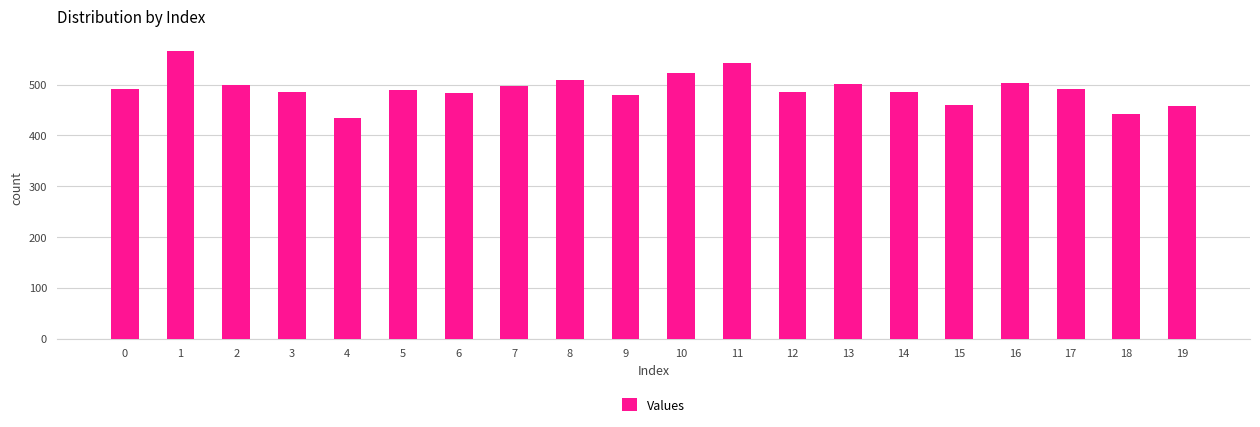

Between 4 and 13, which is larger?

13